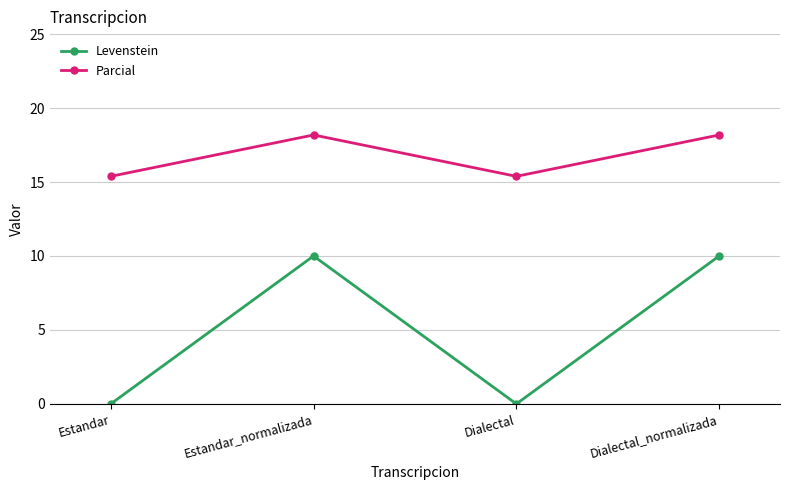

True or false: Levenstein has more than 0 interior local peaks.

True